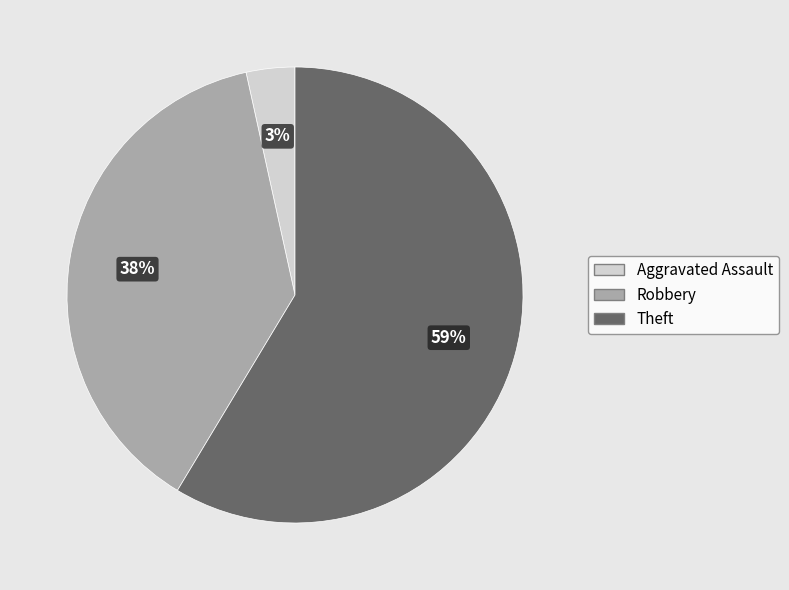

Is the sum of Robbery and Aggravated Assault greater than half?

No